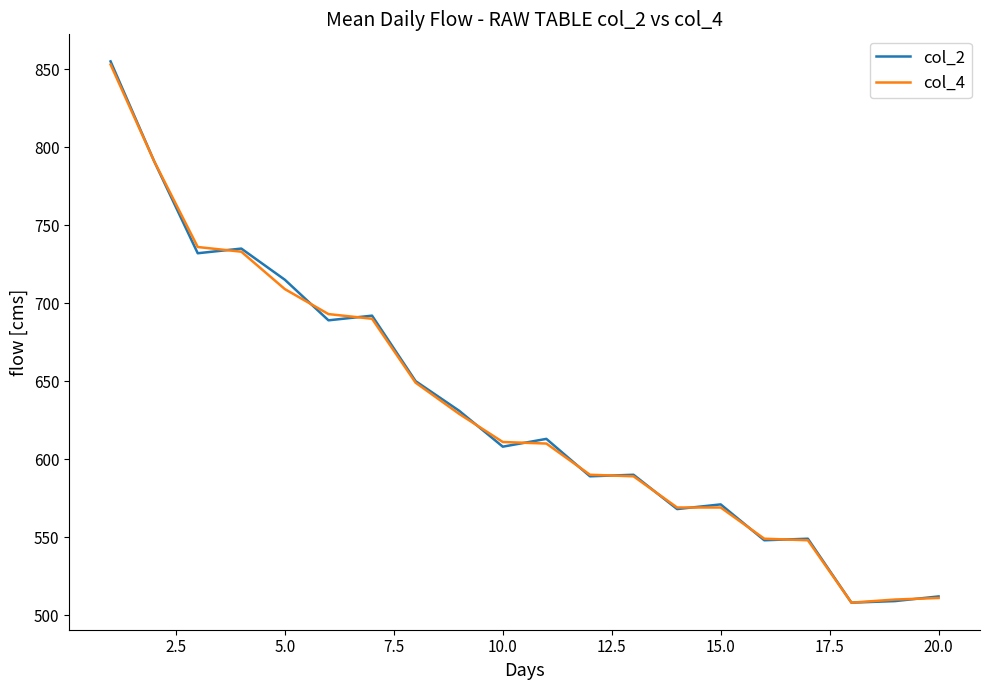

What is the average value of the col_2 series?

633